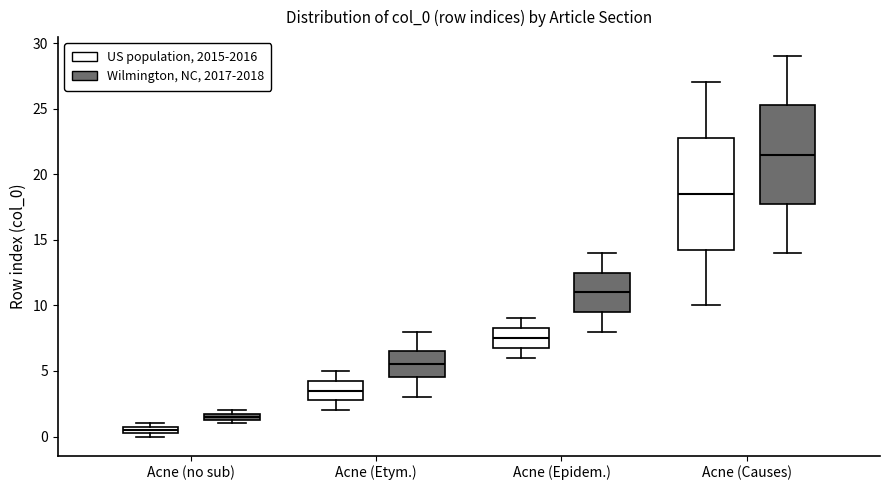

Where is the upper edge of the box for Acne (Causes) (Wilmington, NC, 2017-2018) on the y-axis? The values are not printed on the chart, so give them approximately, as read against the axis.

25.5